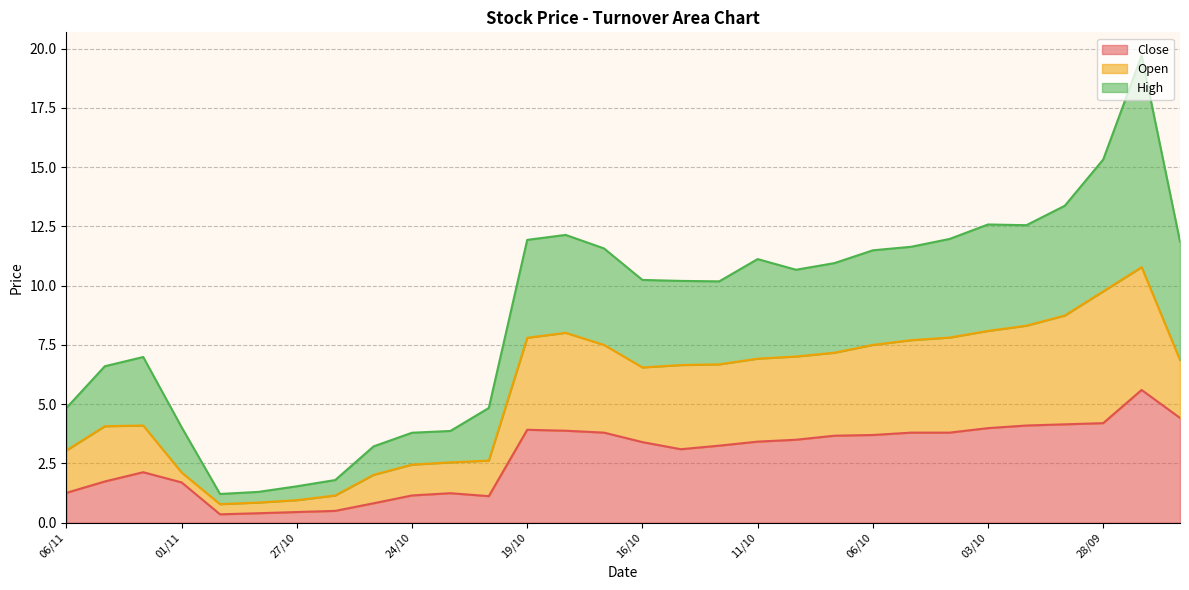

True or false: Open and Close intersect in this chart.

False